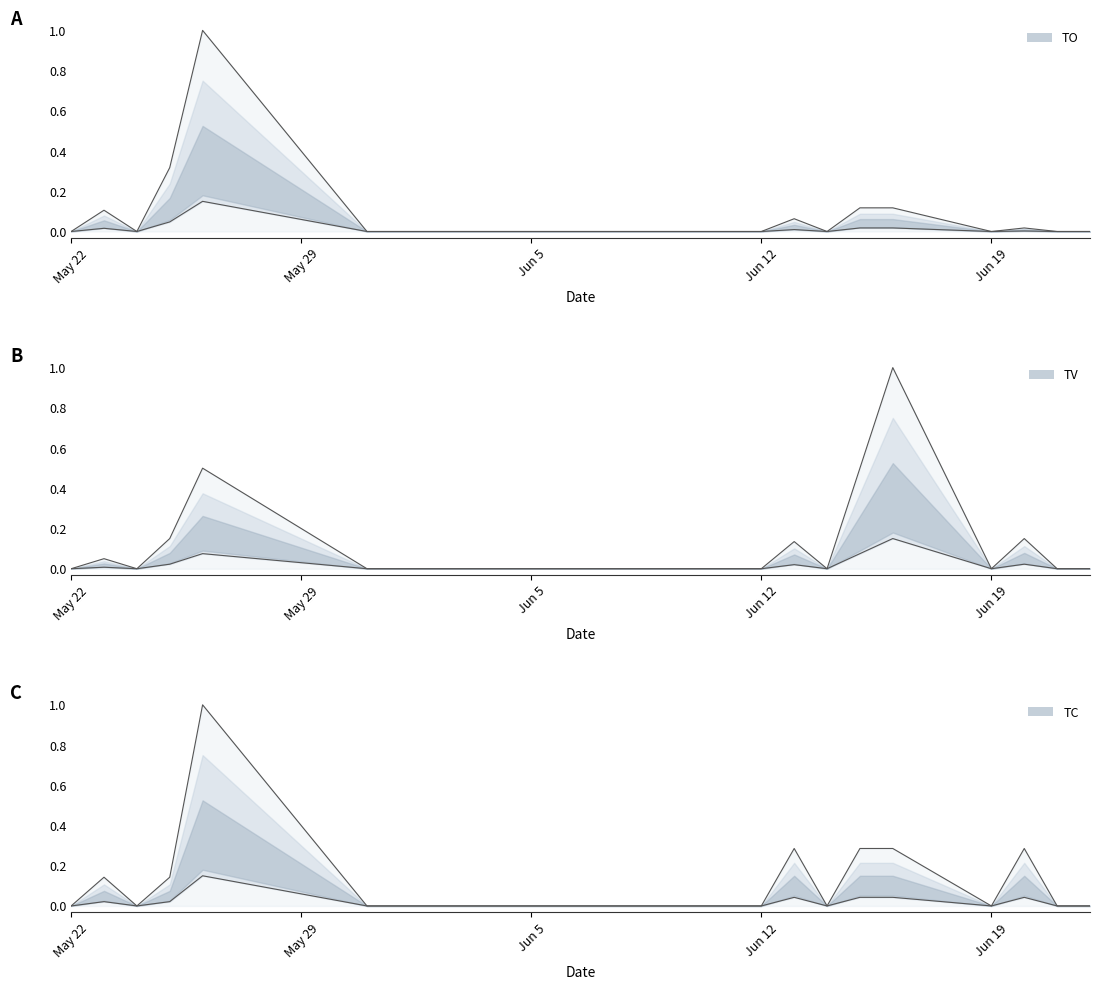

Is the value of TO upper at 14 greater than the value of TO lower at 18?

No